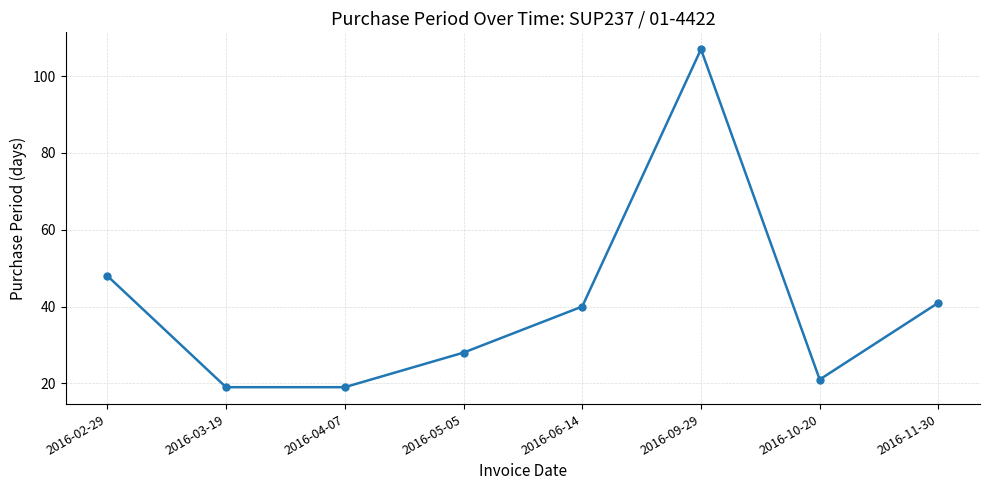

At which category does the data reach its first local peak?

2016-09-29